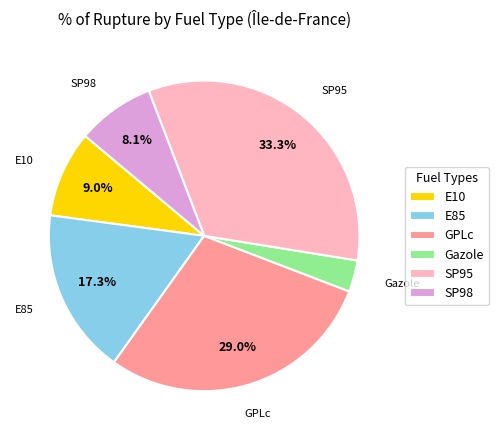

Is E10 the majority of the pie?

No